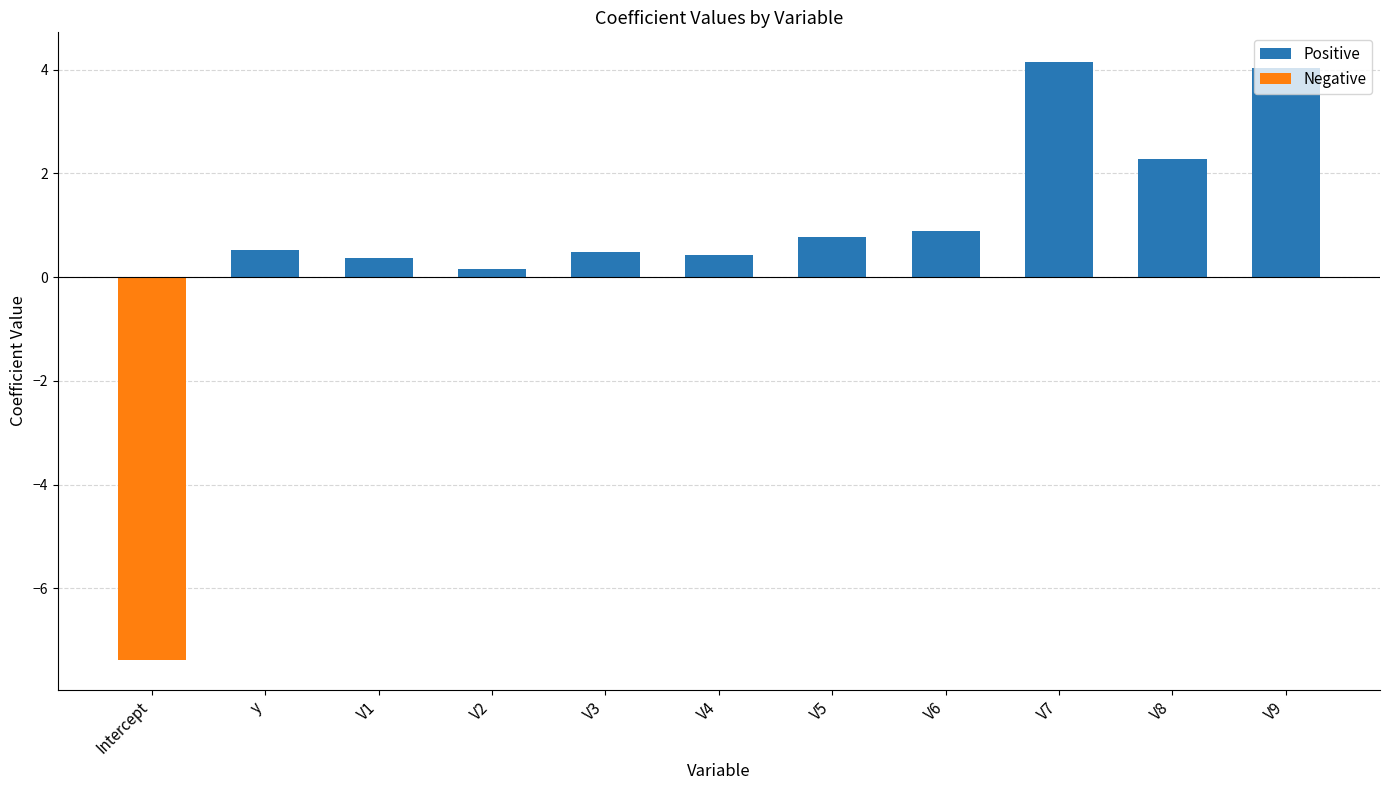

What is the label of the 5th bar from the right?

V5